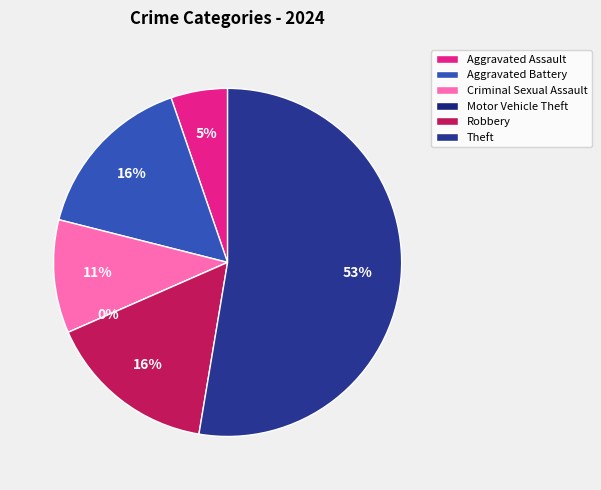

To the nearest percent, what percentage of the pie is Robbery?

16%